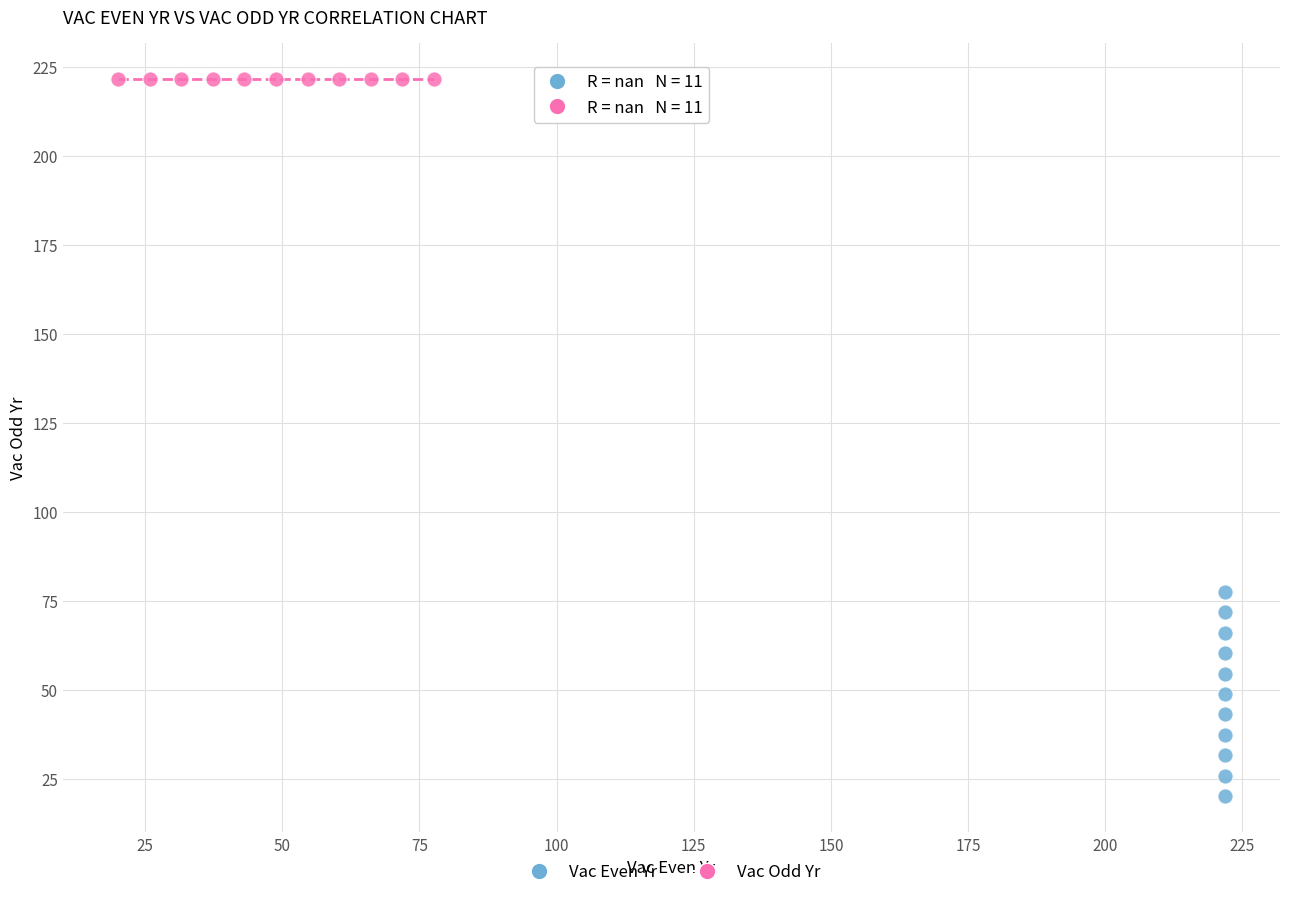

Which series reaches the minimum Y coordinate?

Vac Even Yr